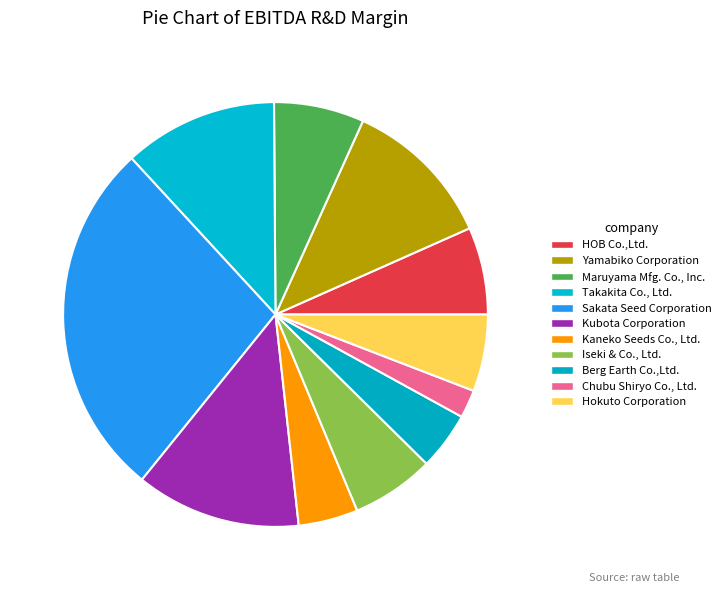

True or false: Kubota Corporation accounts for 13% of the total.

True